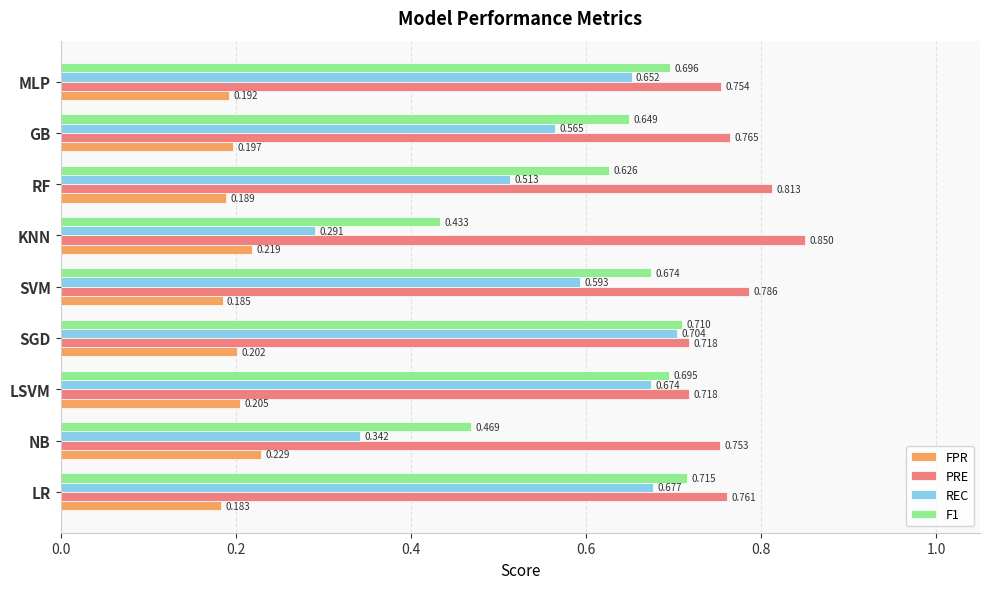

At which category is the sum across all series the highest?

LR